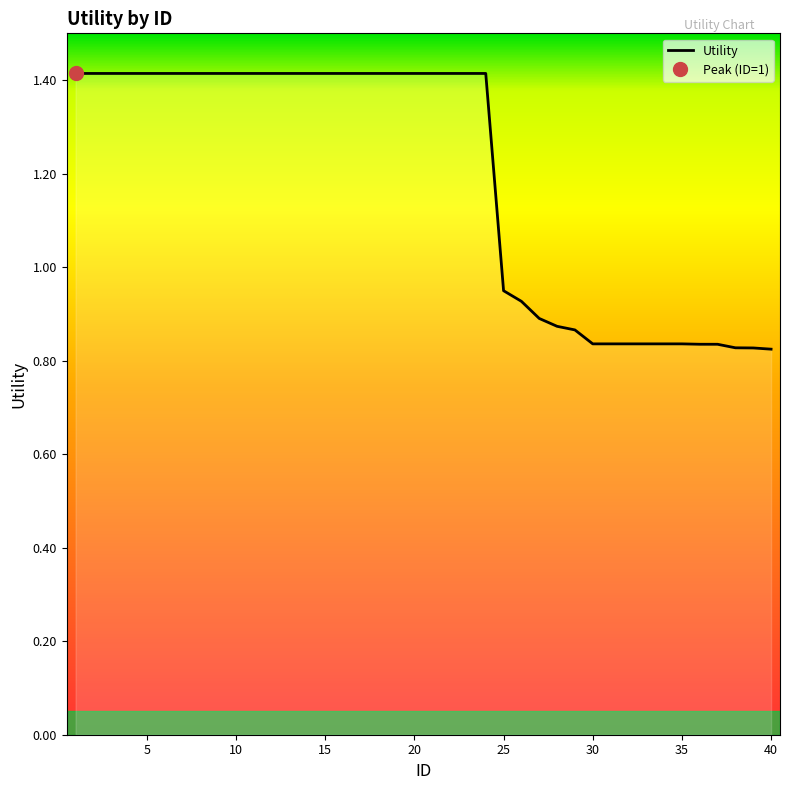

Is it true that the value at 10 is 1.4?

True